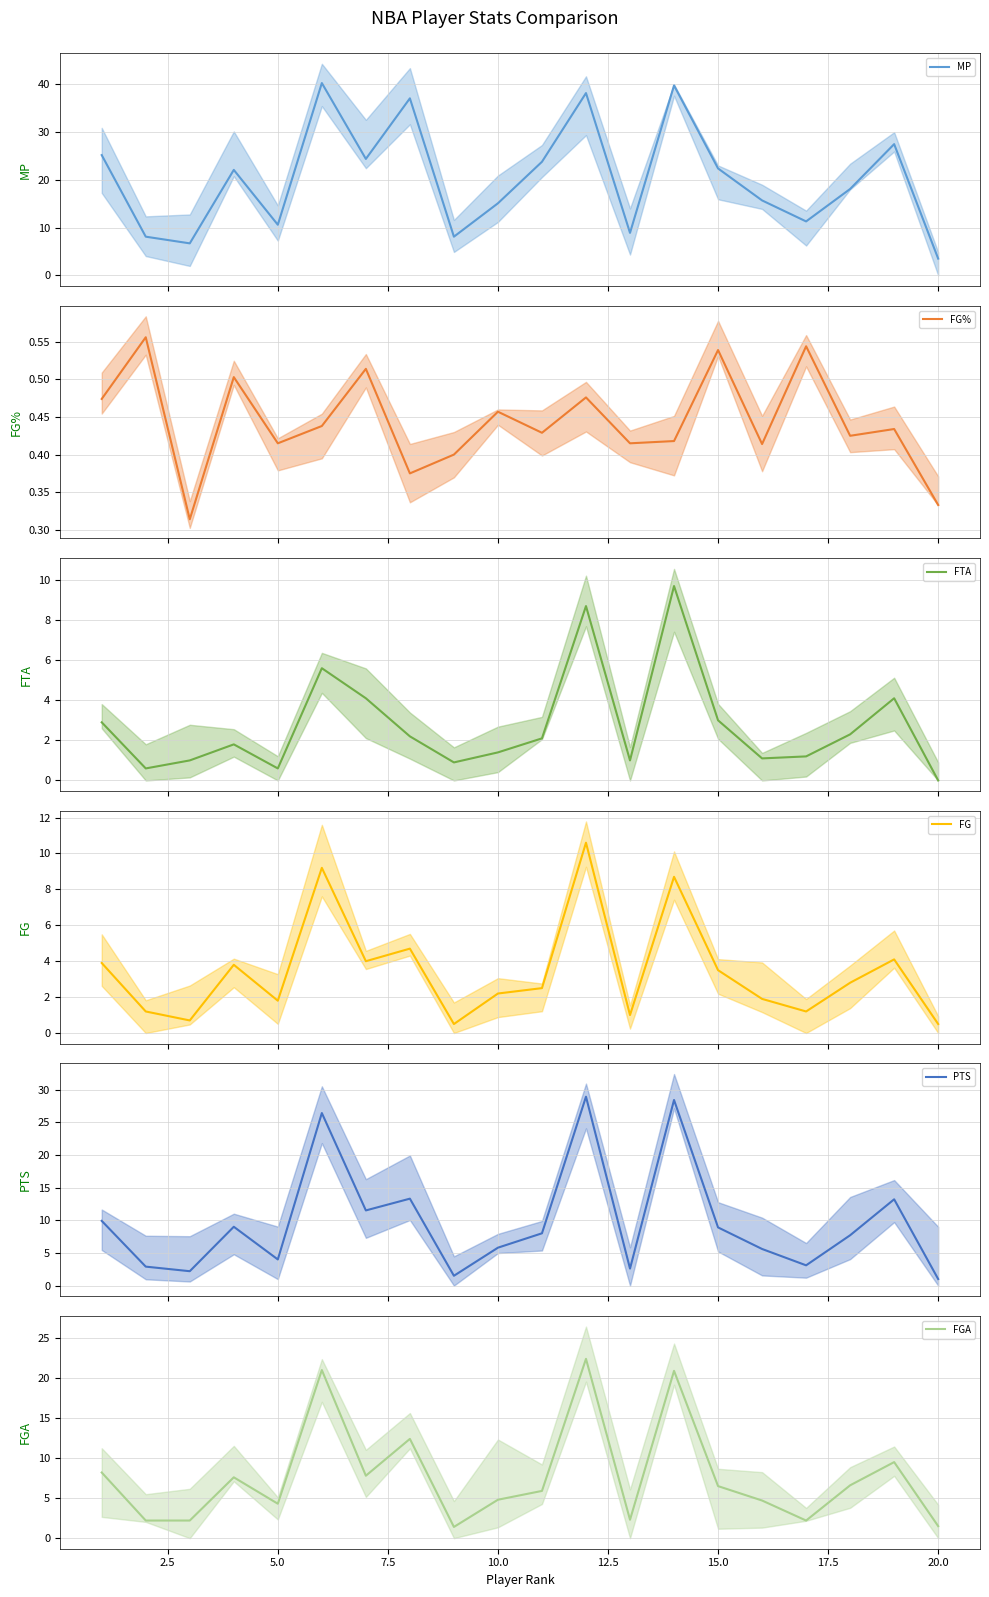

True or false: FTA and MP intersect in this chart.

False